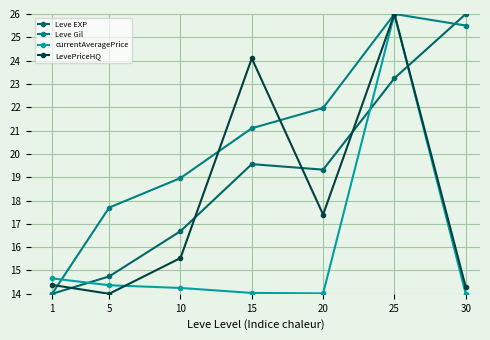

Where is the first local minimum for LevePriceHQ?

5